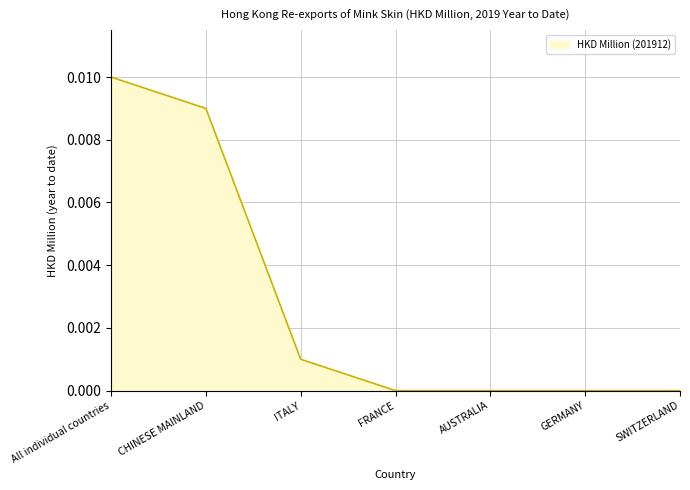

What position from the left is SWITZERLAND?

7